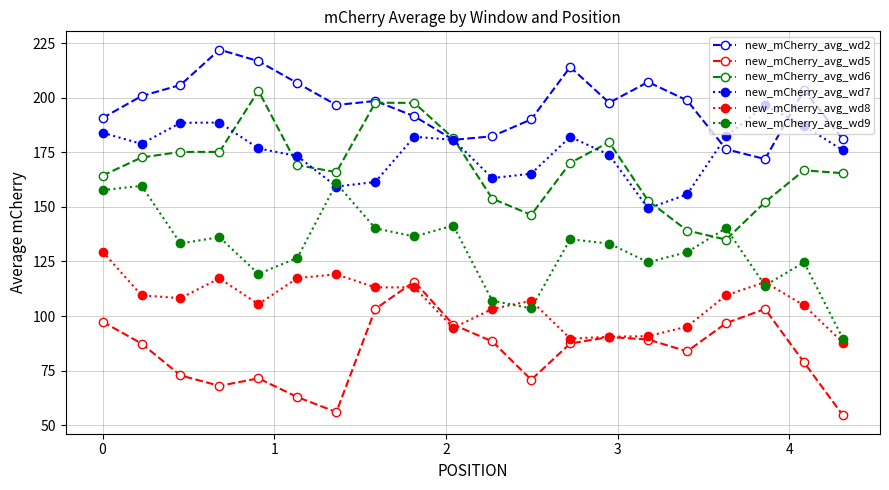

What is the lowest value of the new_mCherry_avg_wd2 series?

171.9